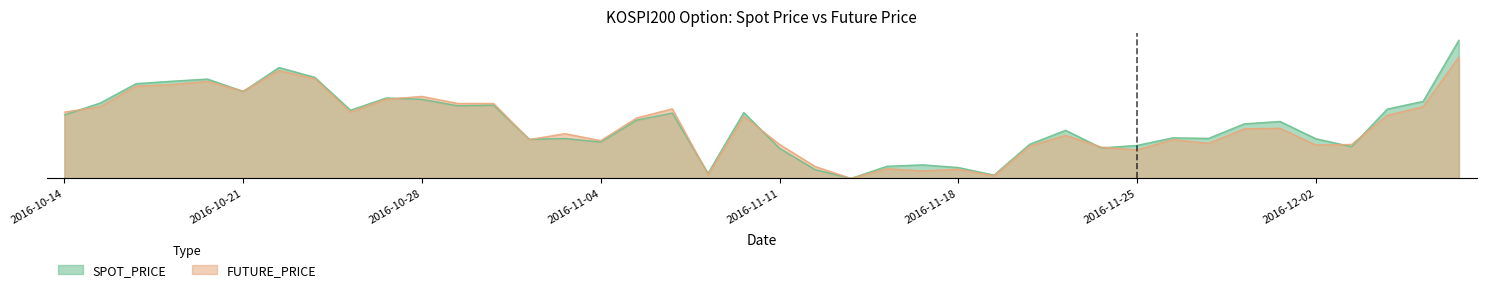

What position from the right is 2016-11-08?

23